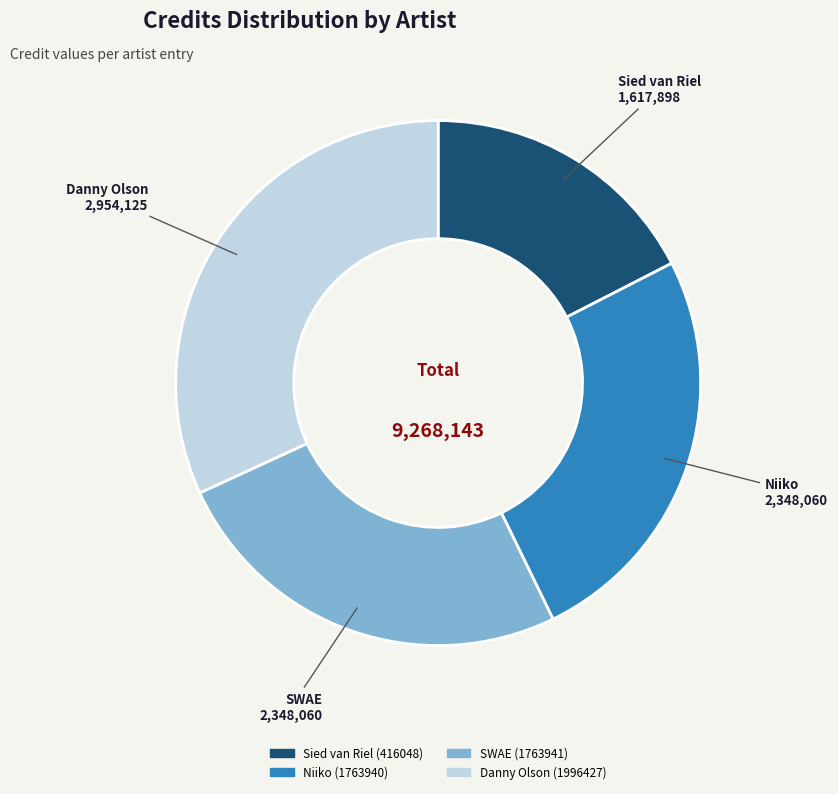

True or false: Niiko (1763940) accounts for 25% of the total.

True